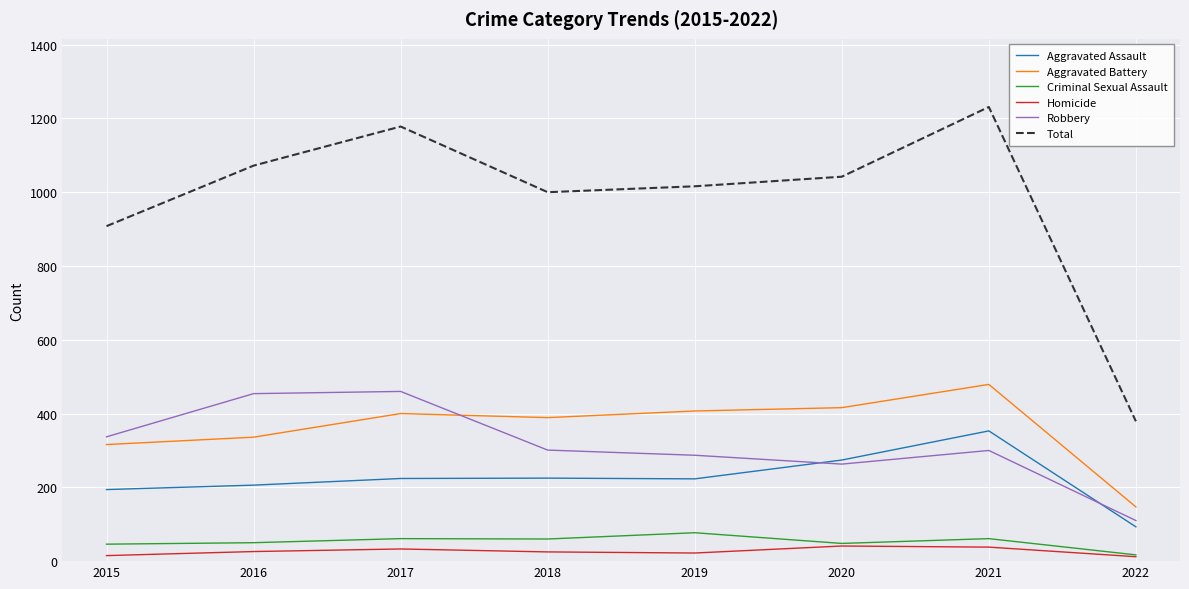

What is the spread (max minus min) of values at 2019?

994